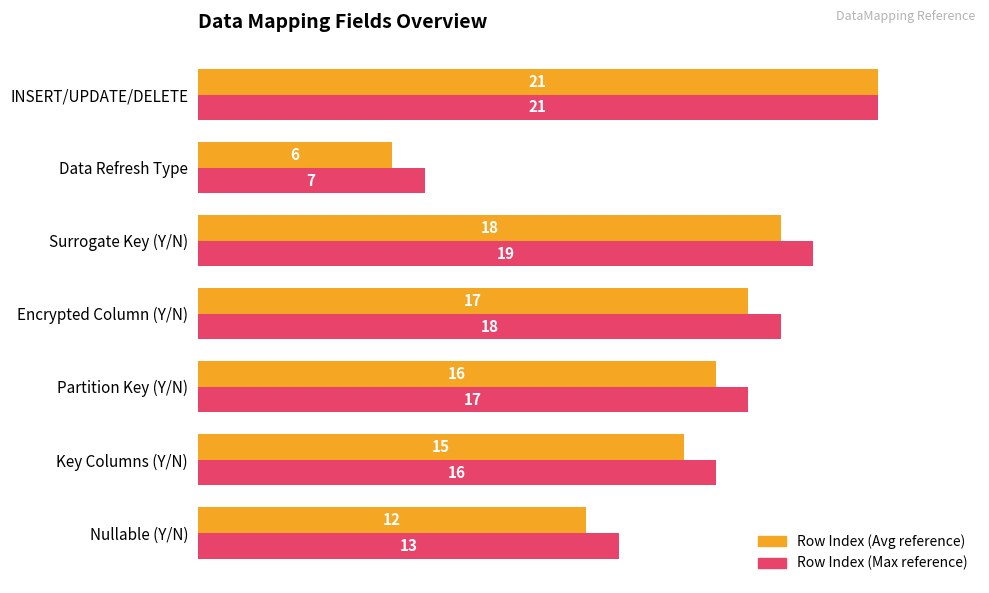

What is the total value across all series at Encrypted Column (Y/N)?

35